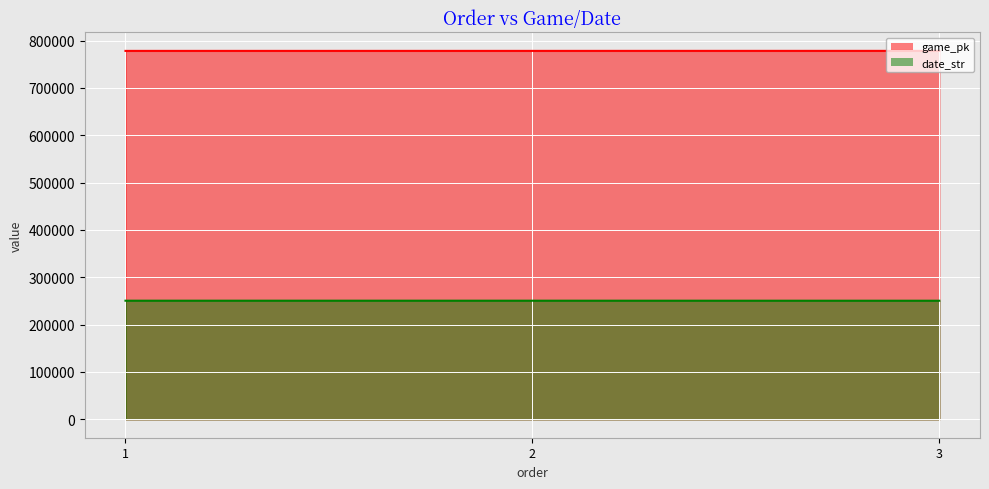

Which label corresponds to the smallest value in the chart?

3